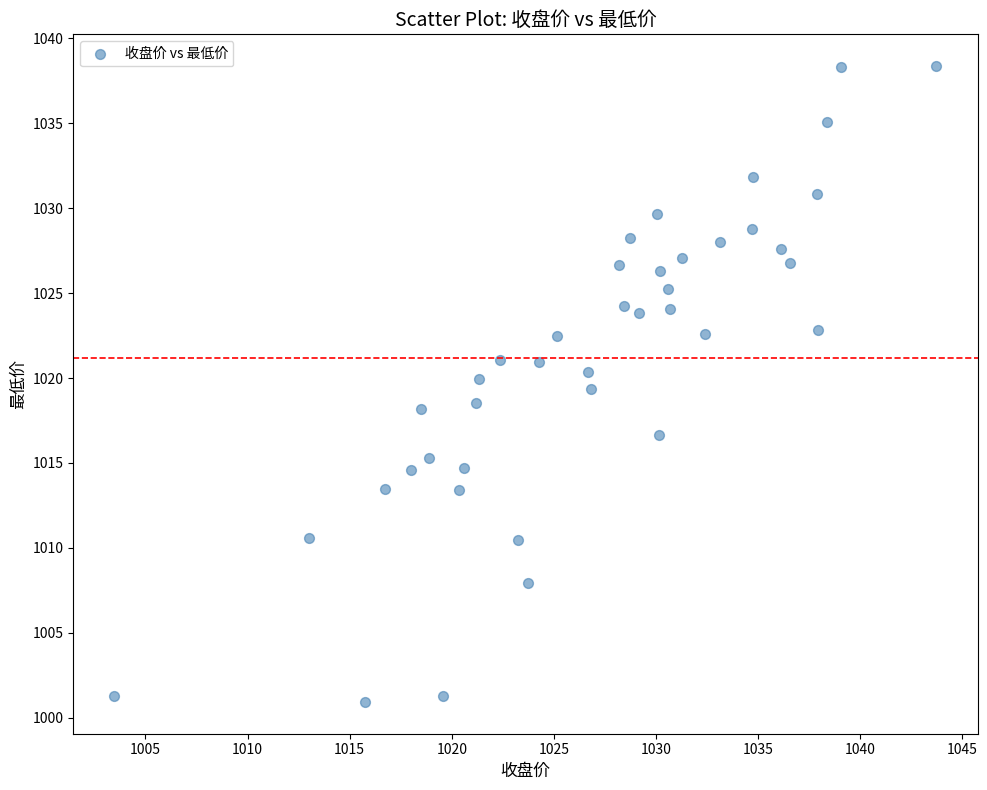

What is the range of X values (max minus min)?

40.2